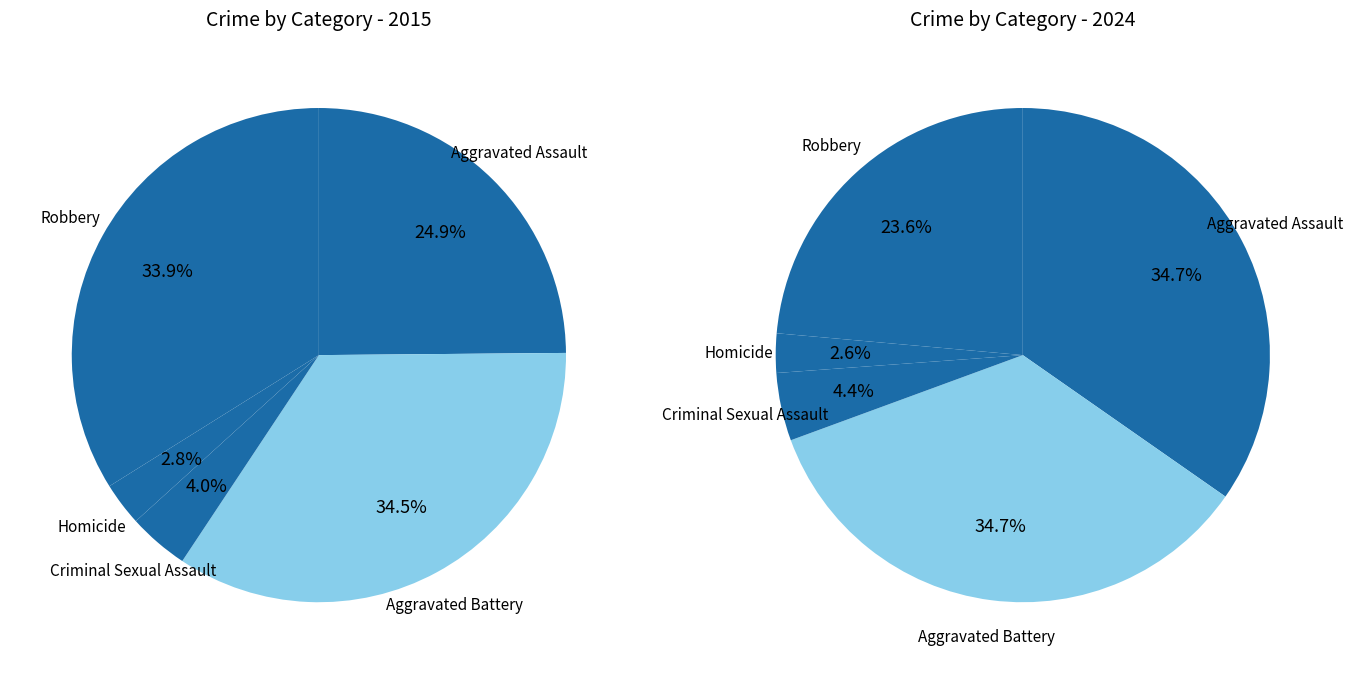

What portion of the pie excludes values_2015?

75.1%